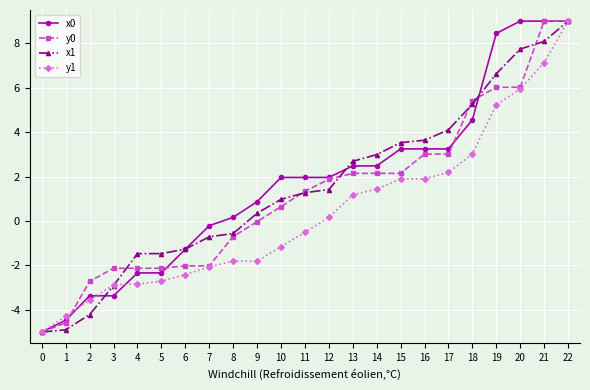

The value of x1 at 13 is 2.7. True or false?

True